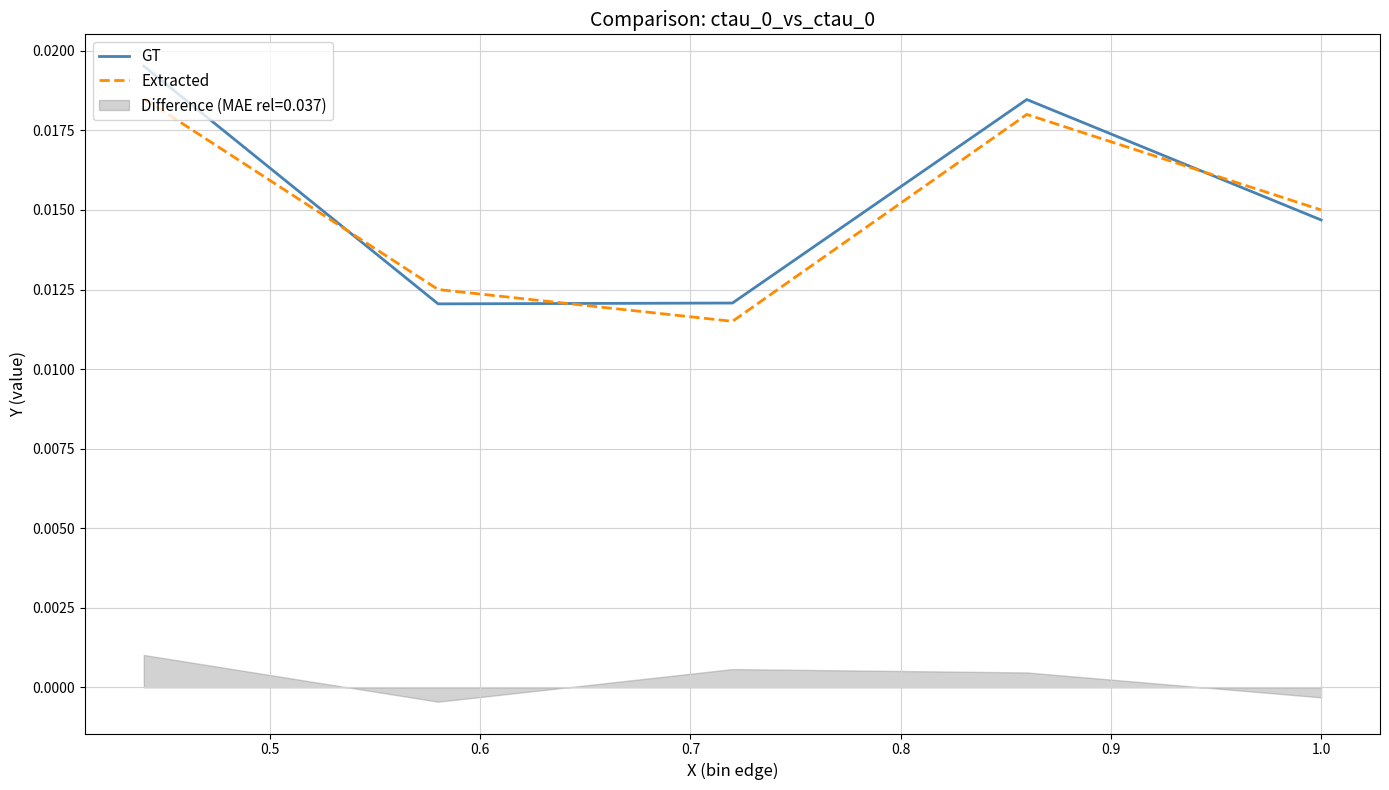

How many intersections are there between Extracted and GT?

3